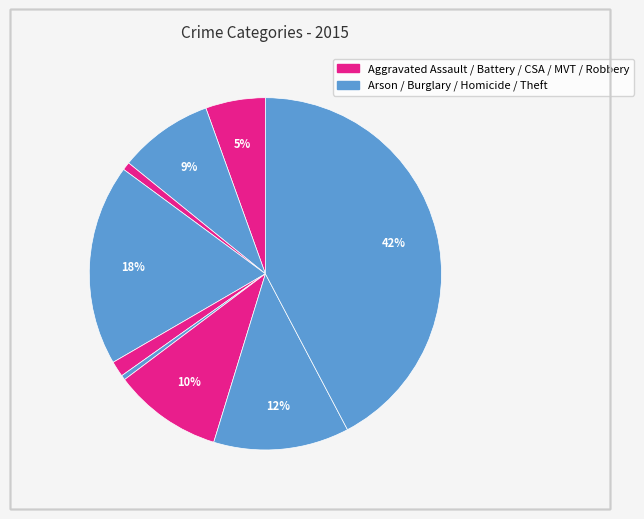

How many segments does this pie chart have?

9